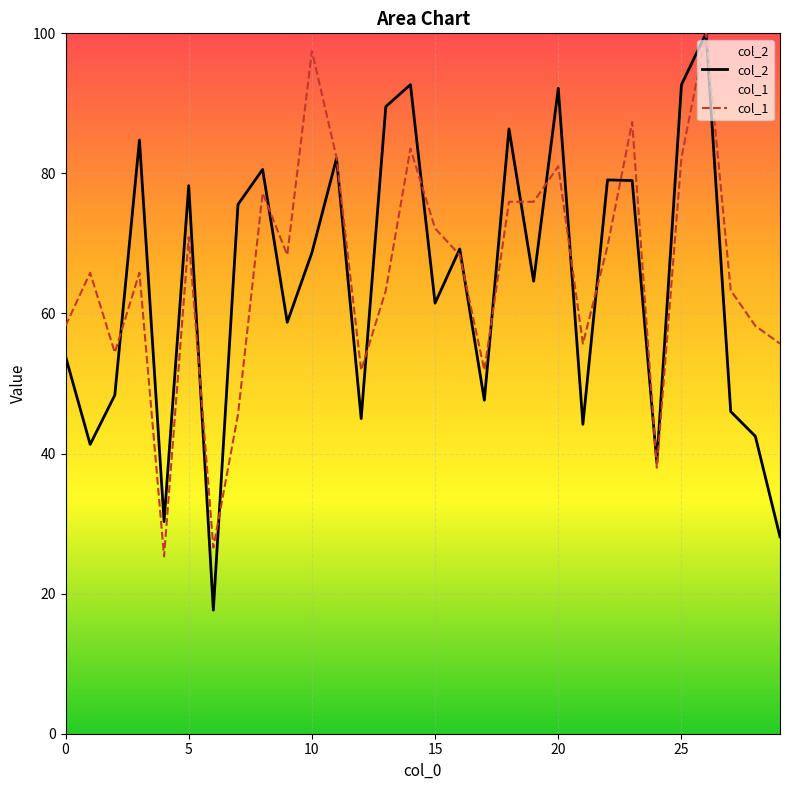

Which series changed the most between 0 and 18?

col_2